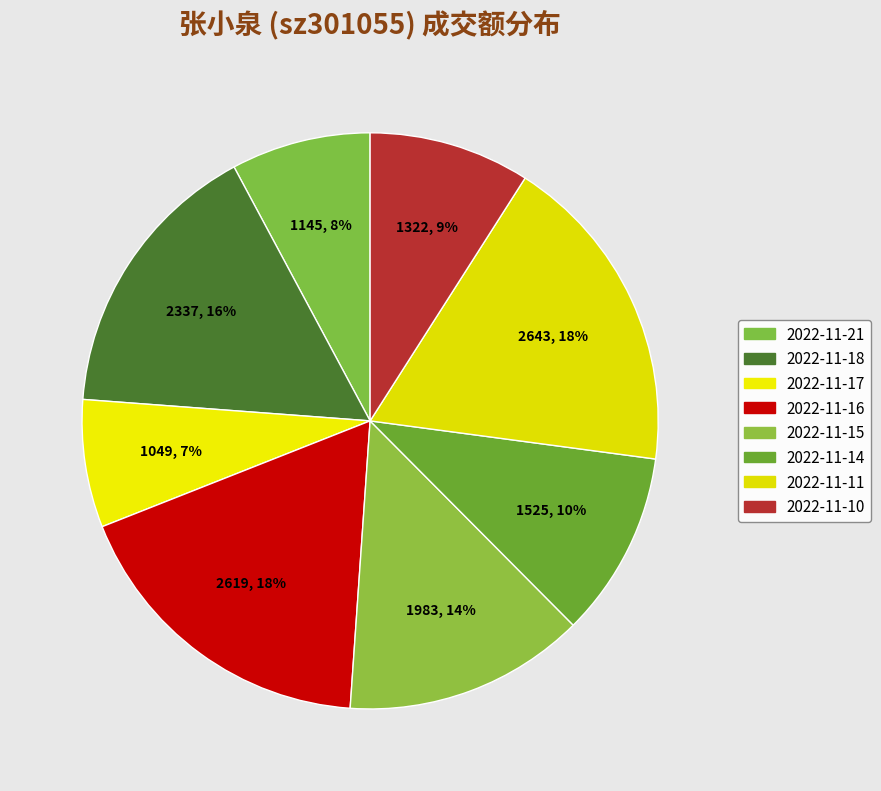

How many segments does this pie chart have?

8